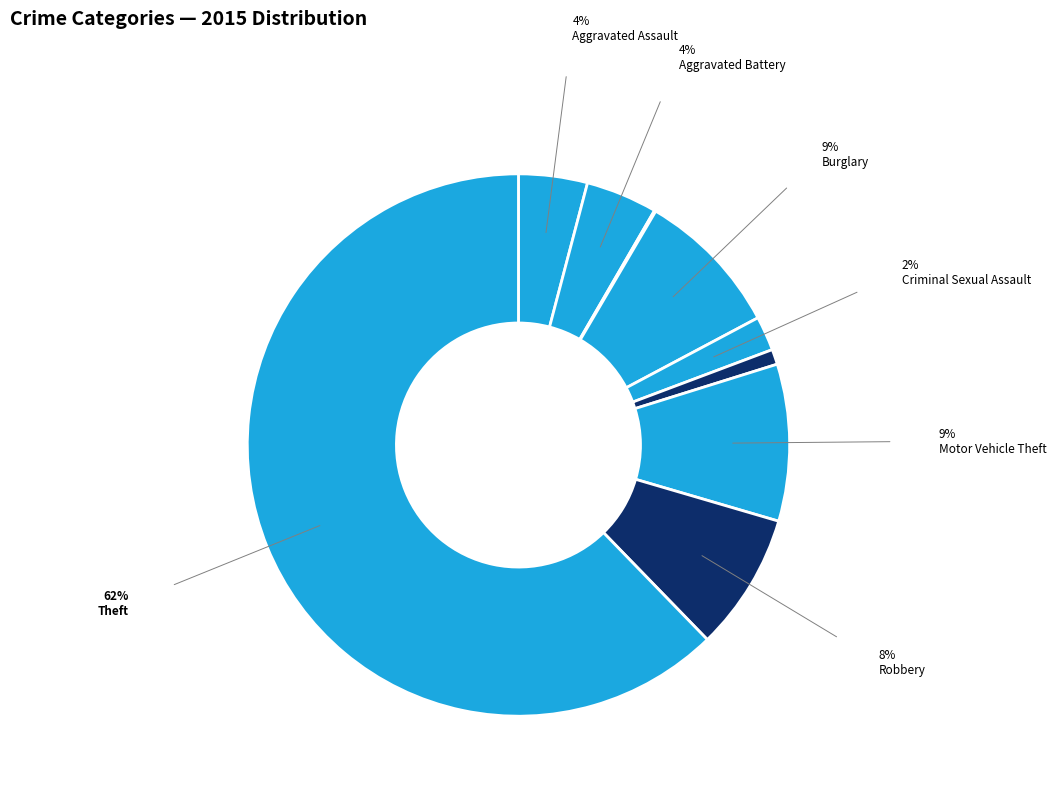

Which category accounts for the majority?

Theft